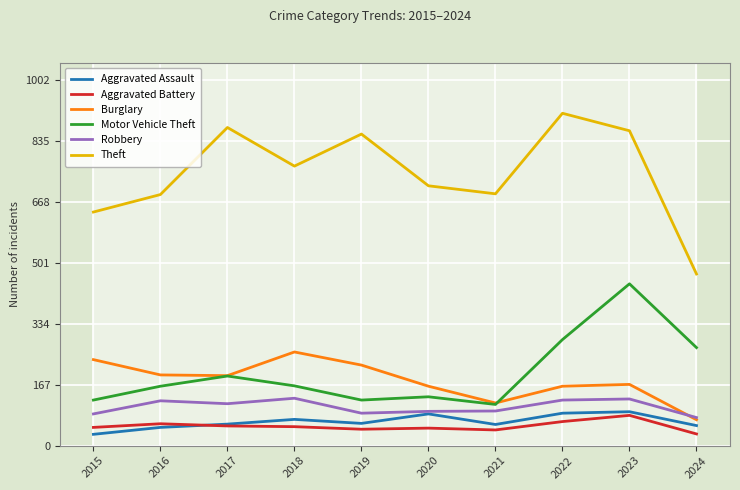

The Aggravated Battery series shows 45 at 2019. True or false?

True